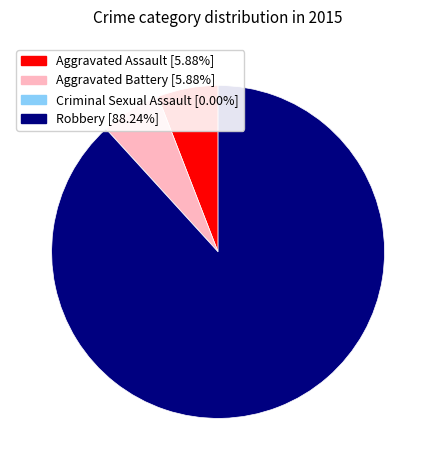

Does Robbery [88.24%] account for over 50% of the chart?

Yes